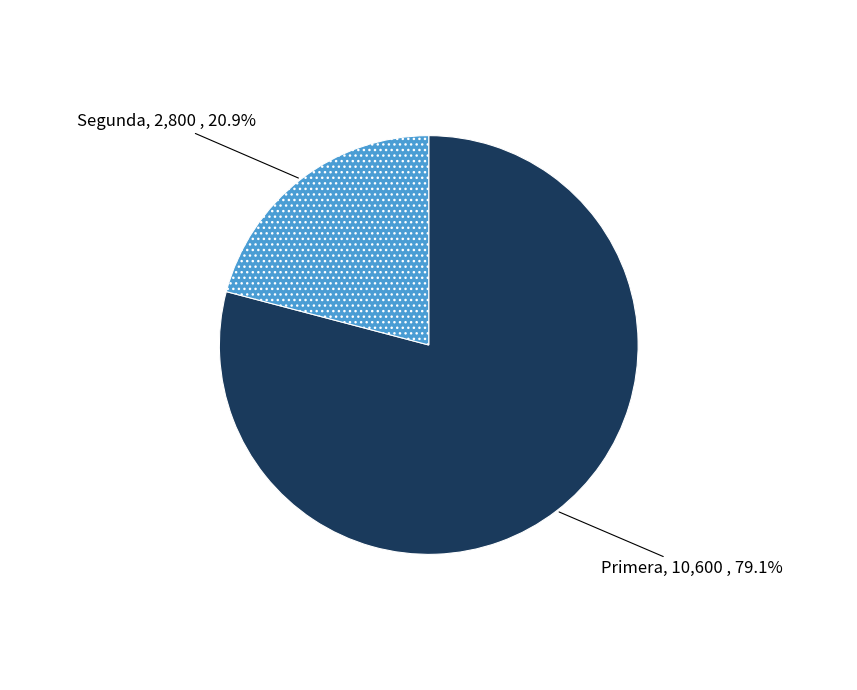

Which category has the smallest portion of the pie?

Segunda